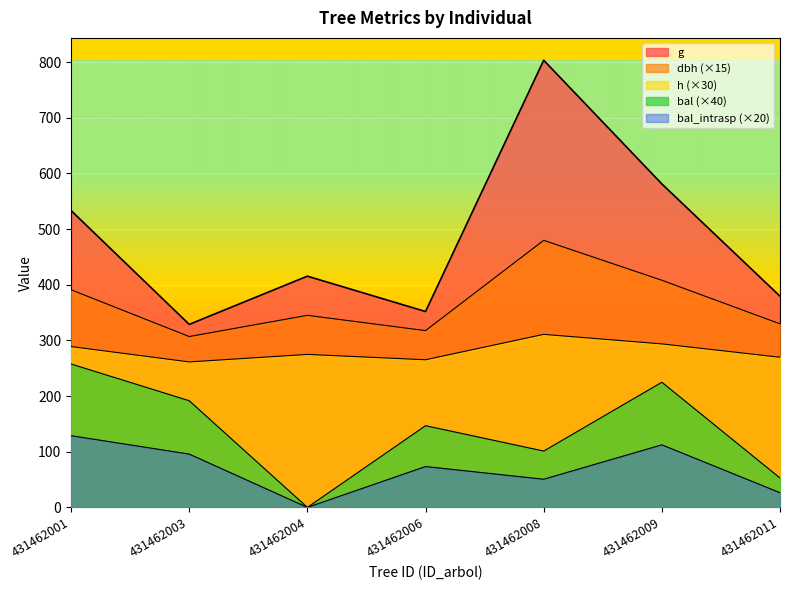

True or false: dbh has a value of 687.7 at 431462001.

False